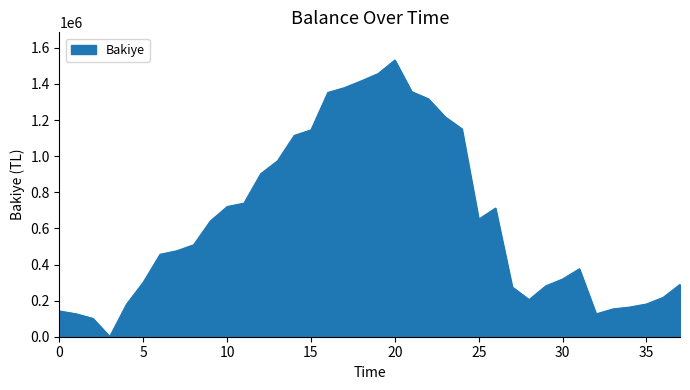

What is the maximum value shown in the chart?

1532708.8